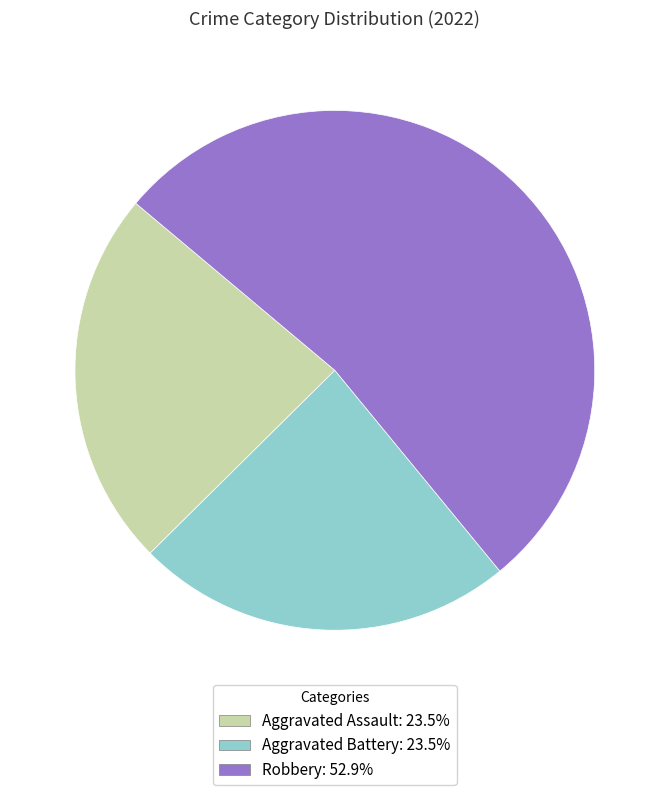

How many slices are in this pie chart?

3